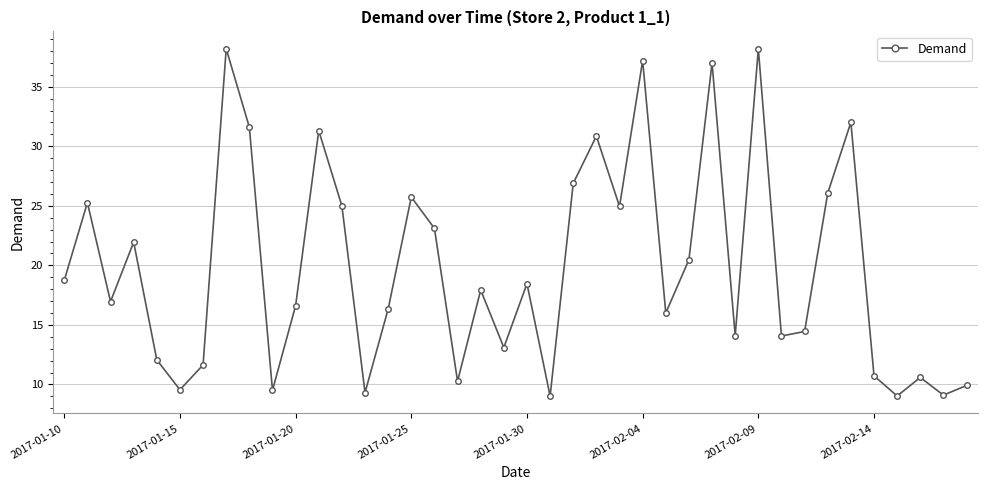

What is the smallest value displayed?

9.0